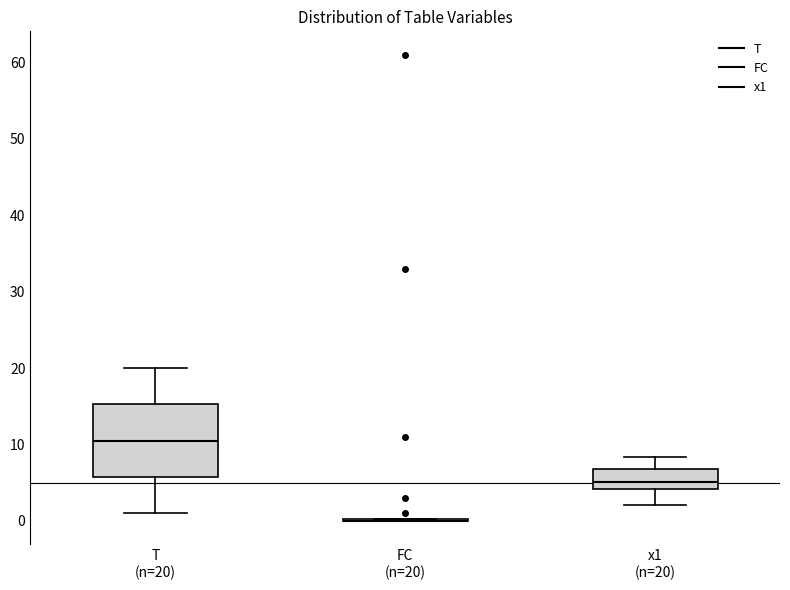

Comparing the boxes themselves (not the whiskers), which one is the tallest?

T (n=20)